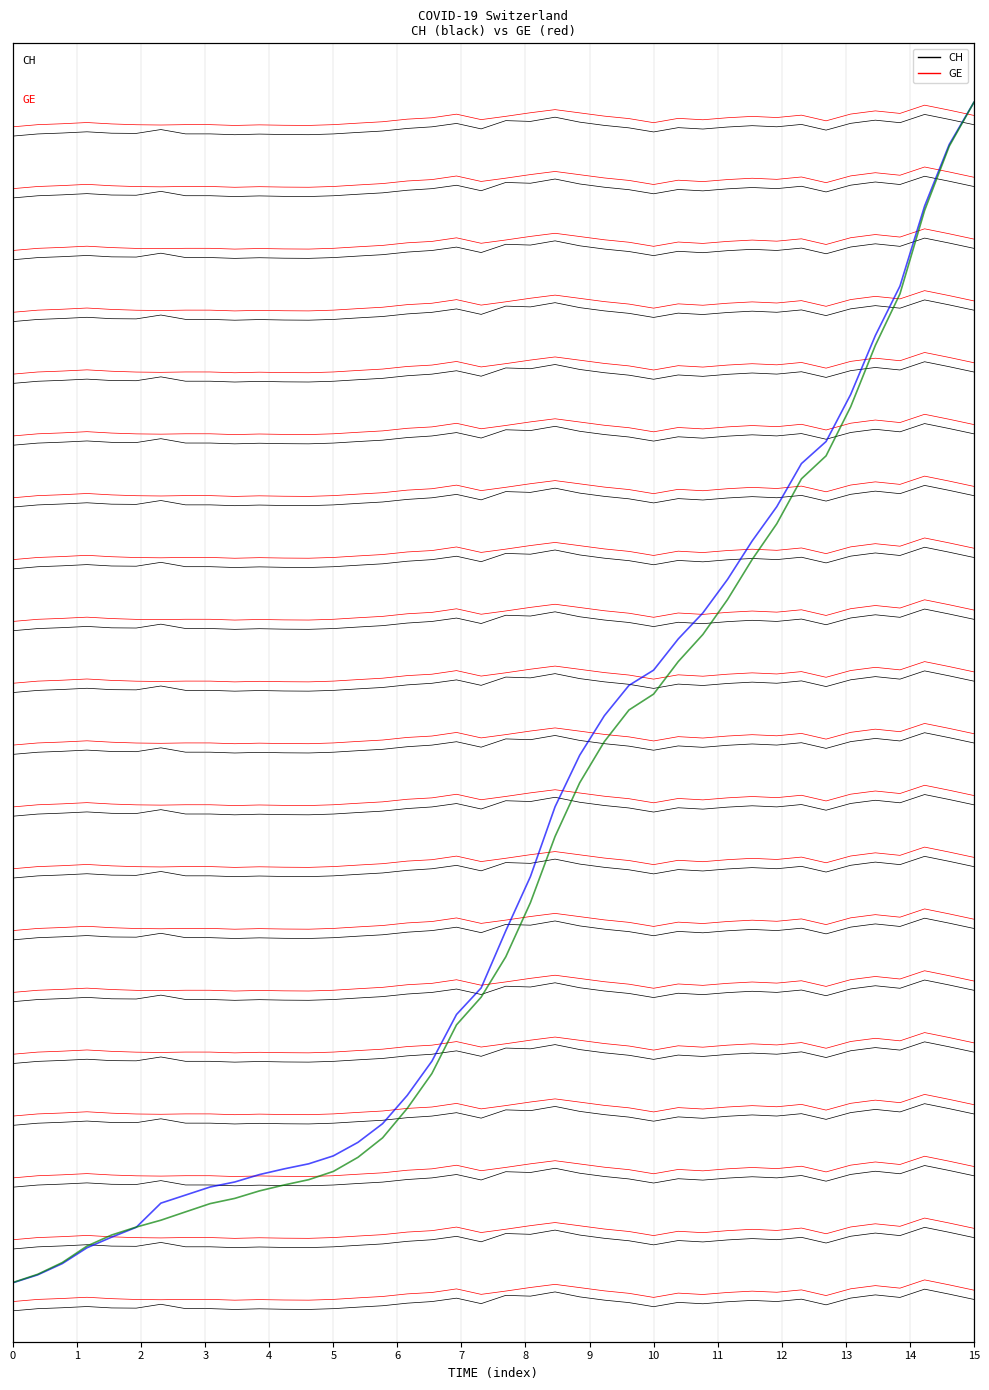

Count the number of categories in the chart.

40